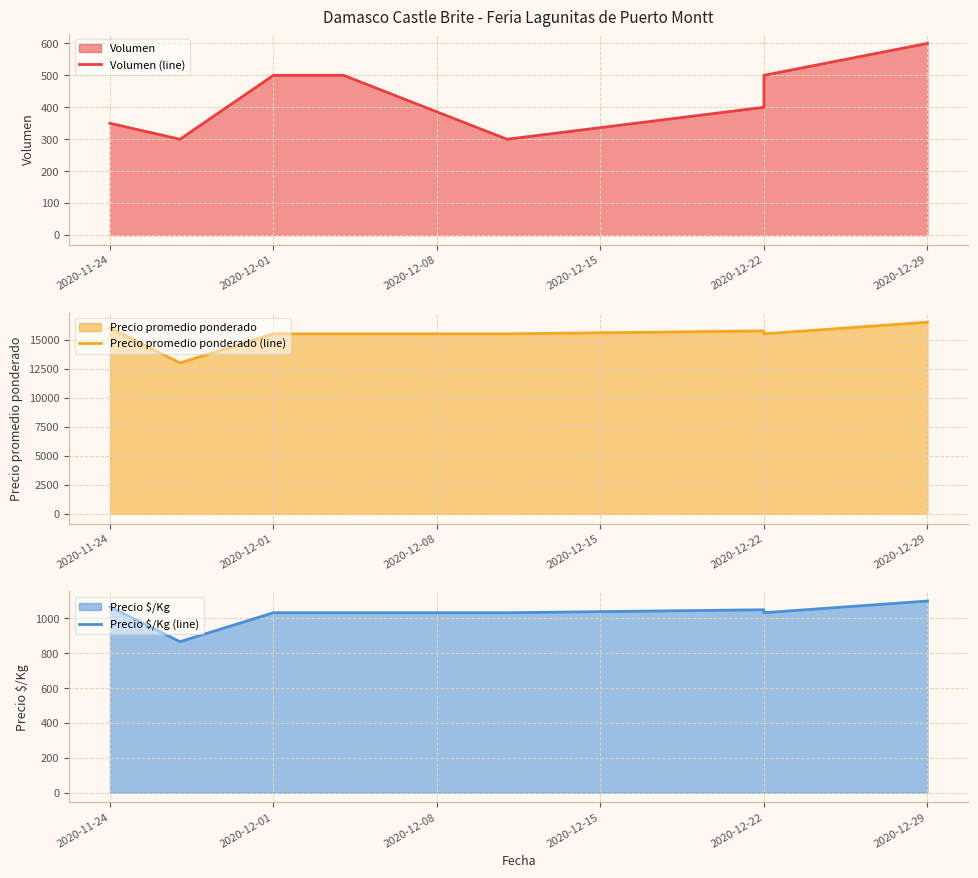

Where is Volumen (line) nearest to the value 450?

2020-12-01